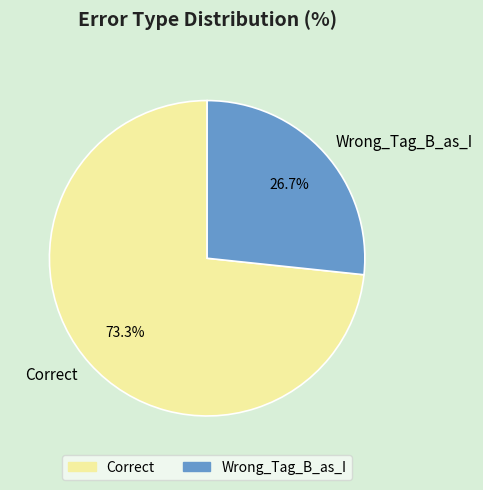

To the nearest percent, what is the difference between the Correct and Wrong_Tag_B_as_I slice percentages?

47%